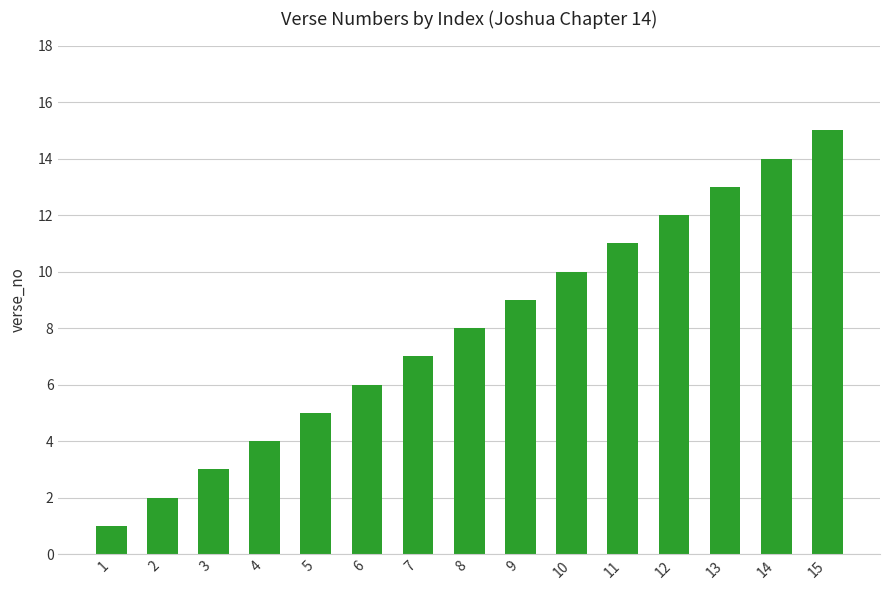

List the labels in order of value, largest first.

15, 14, 13, 12, 11, 10, 9, 8, 7, 6, 5, 4, 3, 2, 1